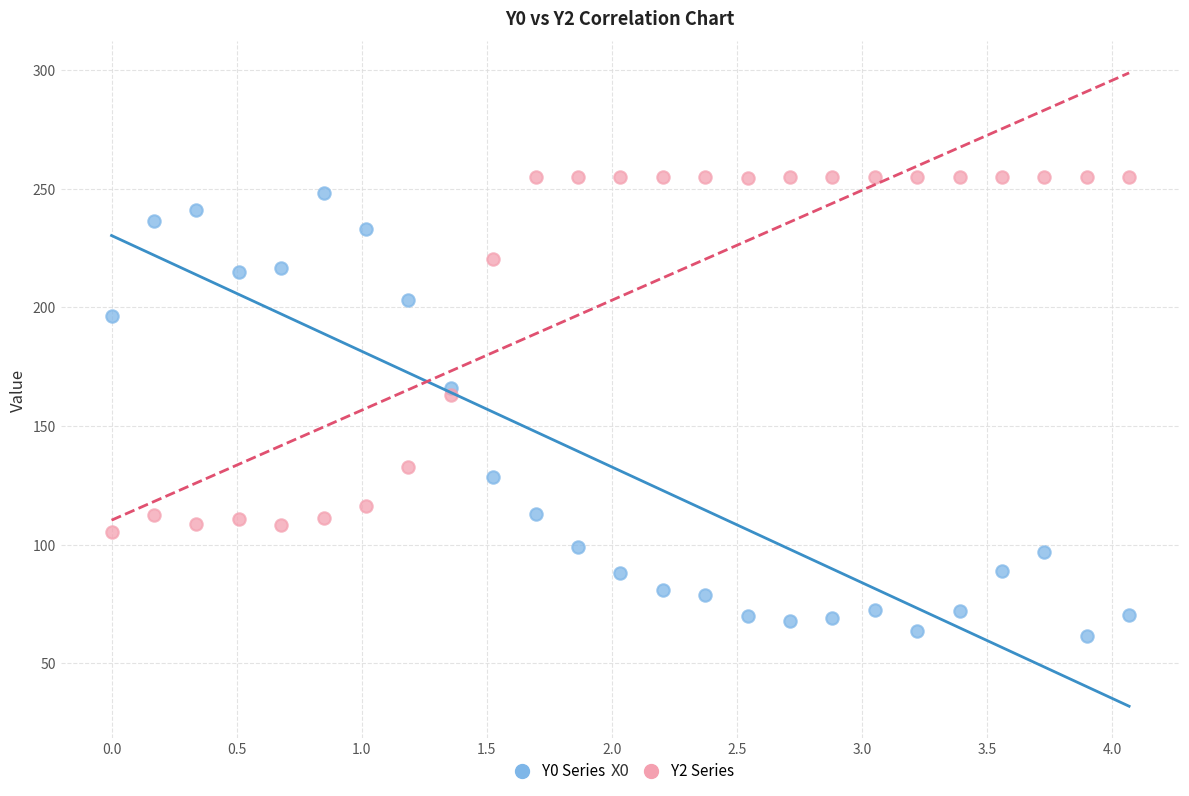

Which series contains the highest Y value?

Y2 Series